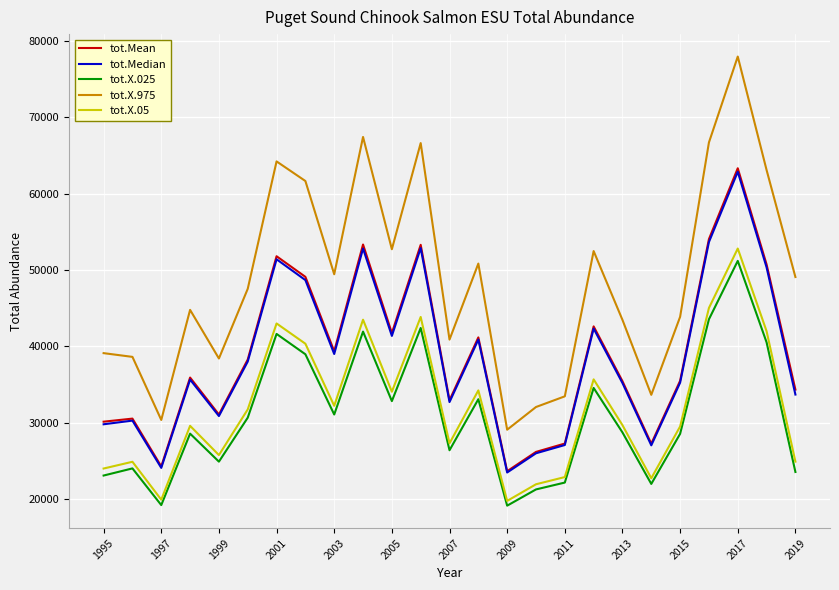

True or false: tot.X.975 and tot.X.025 cross at least once.

False